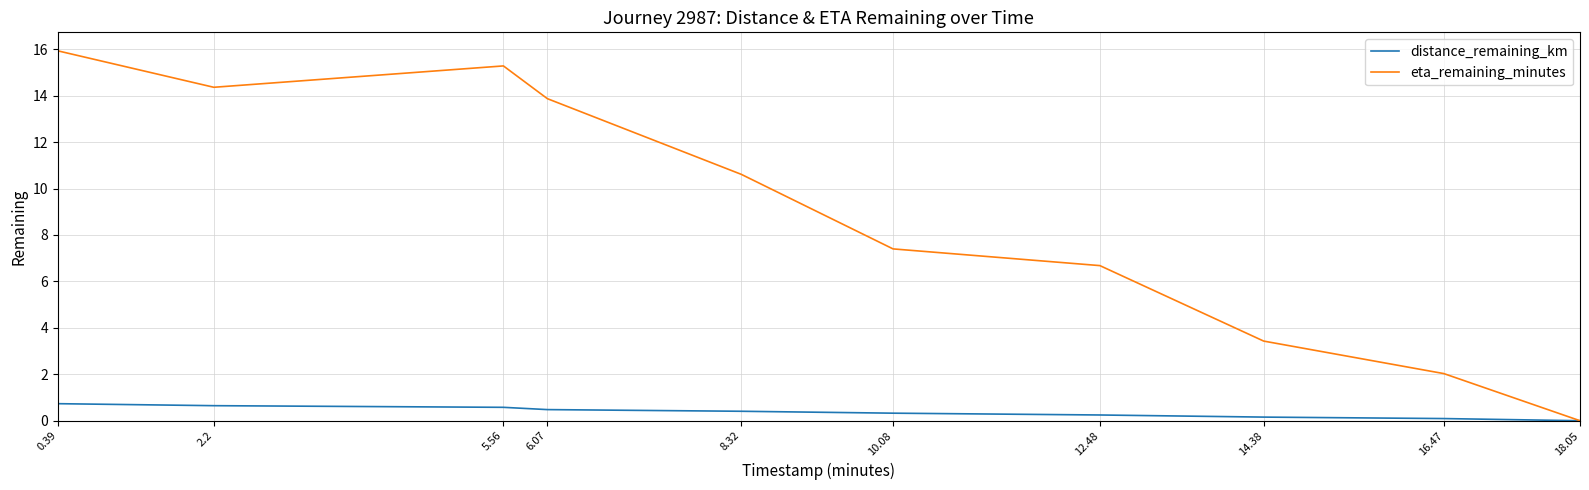

What are all the series names shown in the legend?

distance_remaining_km, eta_remaining_minutes